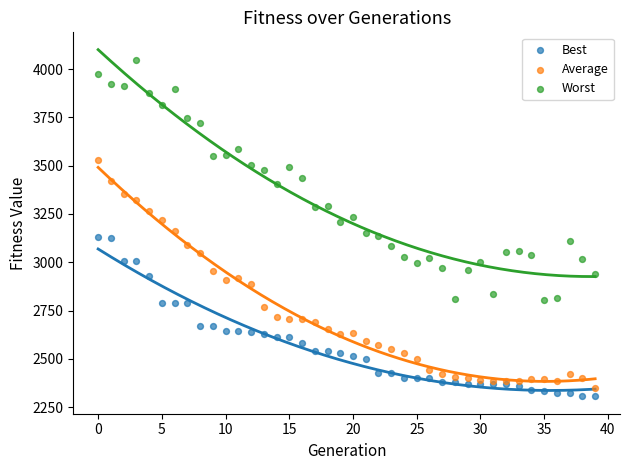

Which series has the largest Y range (max minus min)?

Worst